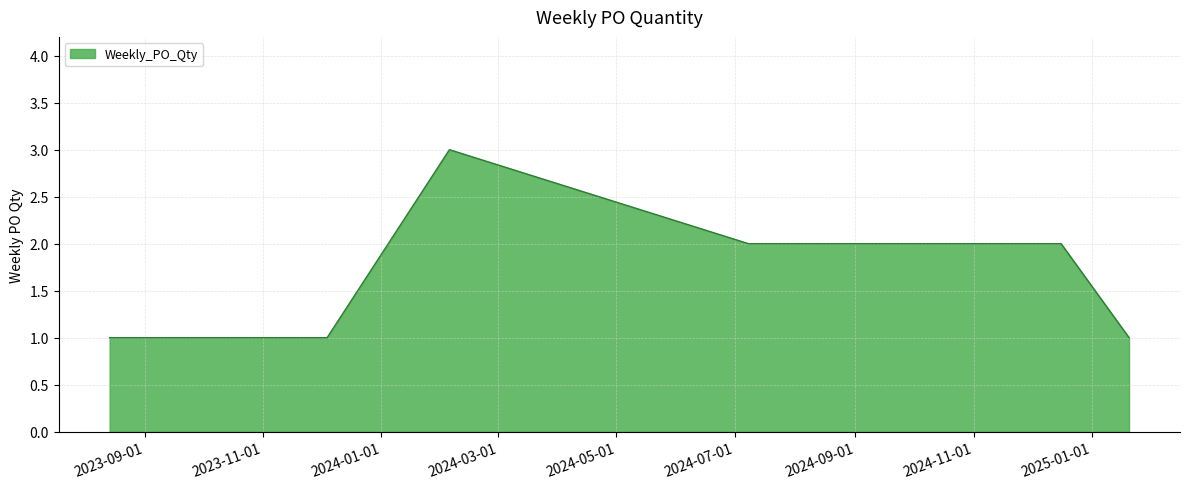

What is the maximum value shown in the chart?

3